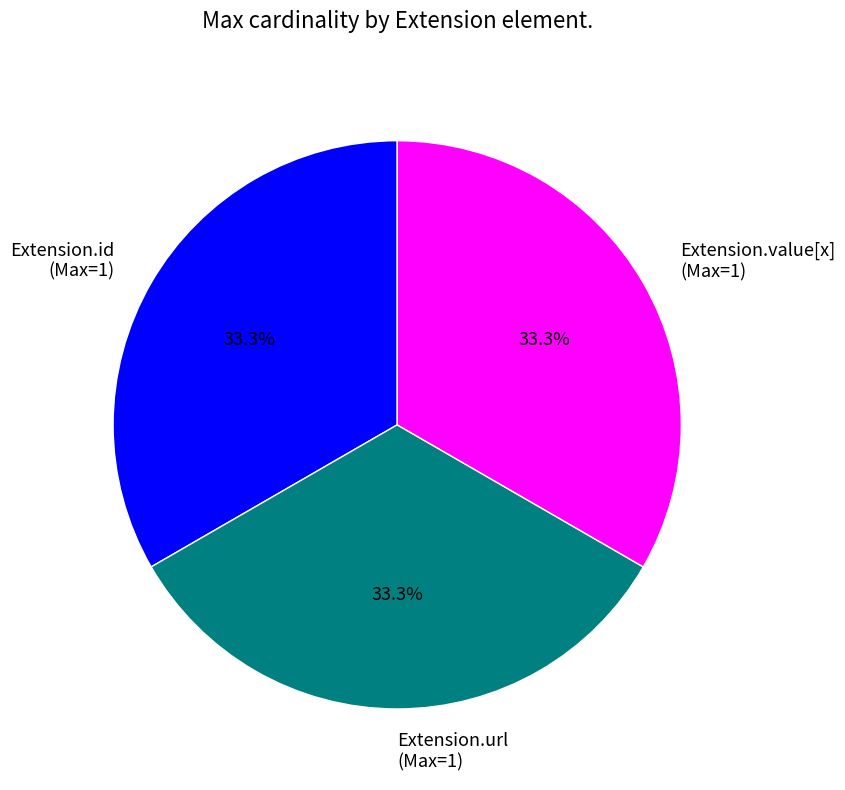

How many segments does this pie chart have?

3